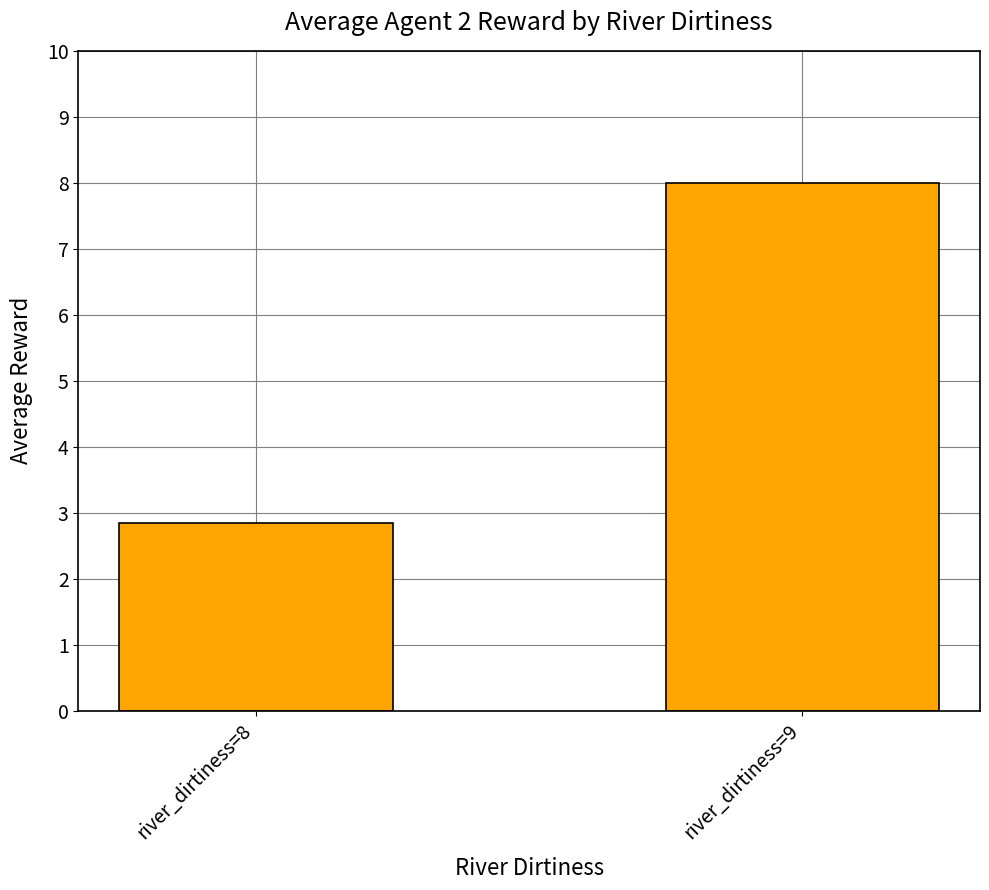

What is the change in value from river_dirtiness=8 to river_dirtiness=9?

+5.2